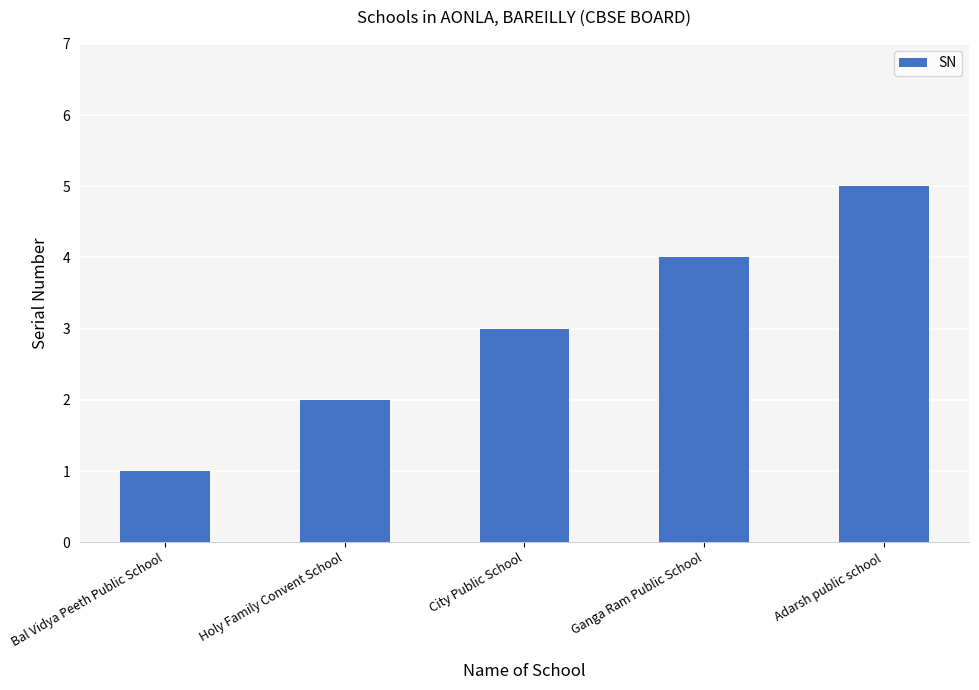

Rank the categories by value from highest to lowest.

Adarsh public school, Ganga Ram Public School, City Public School, Holy Family Convent School, Bal Vidya Peeth Public School